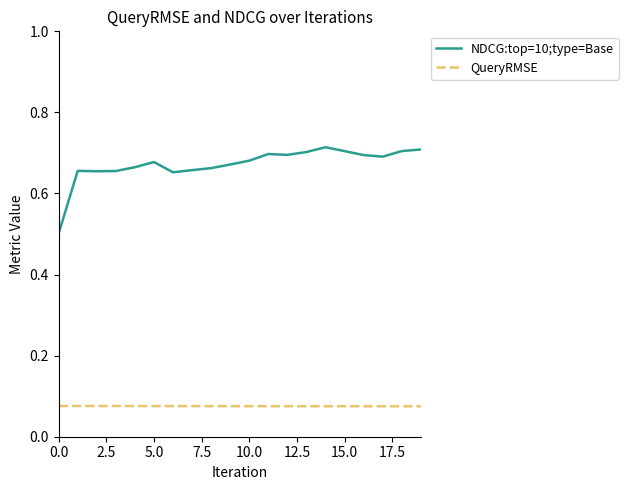

Rank the series by their maximum value, from lowest to highest.

QueryRMSE, NDCG:top=10;type=Base